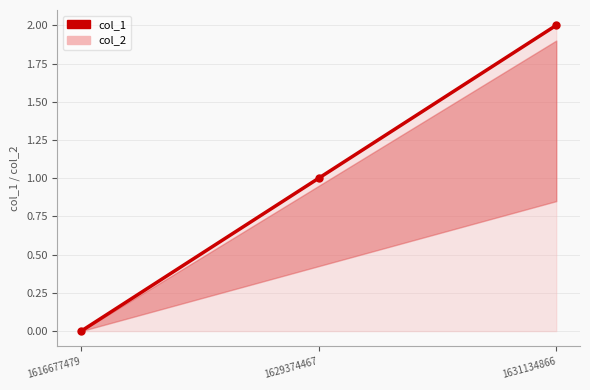

What is the difference between the maximum and second lowest values?

1